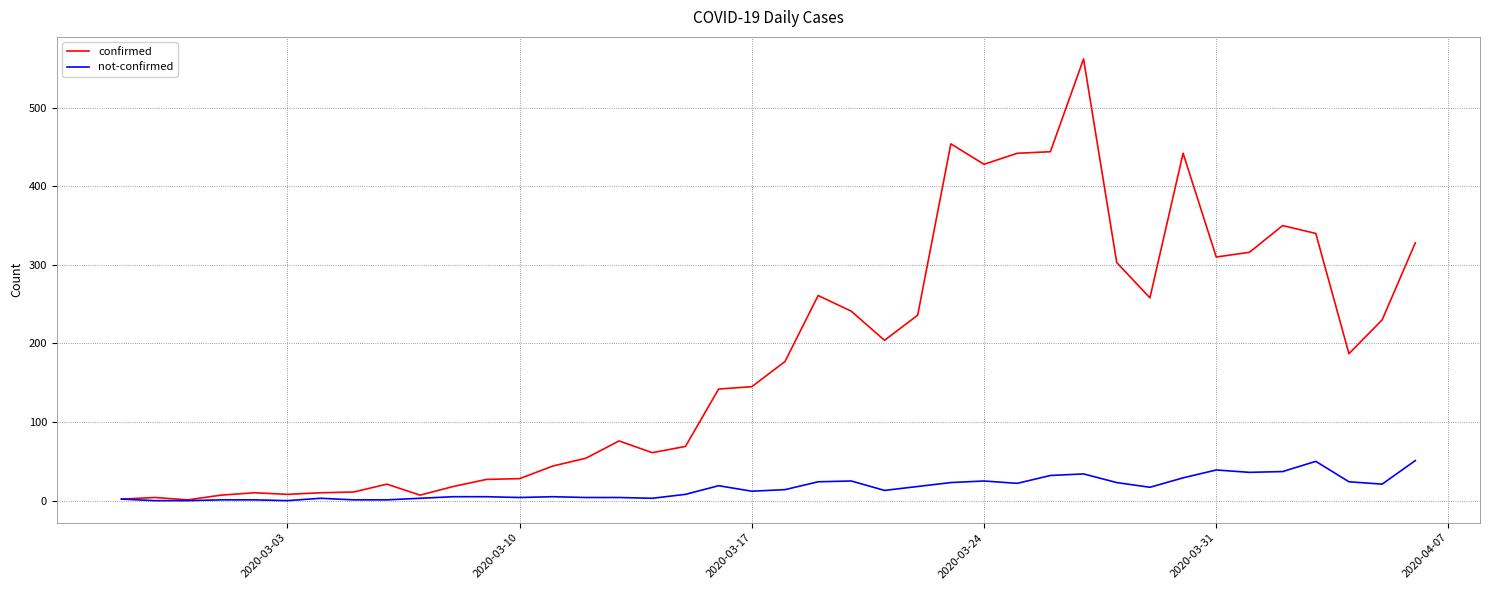

Which series has the largest total across all categories?

confirmed